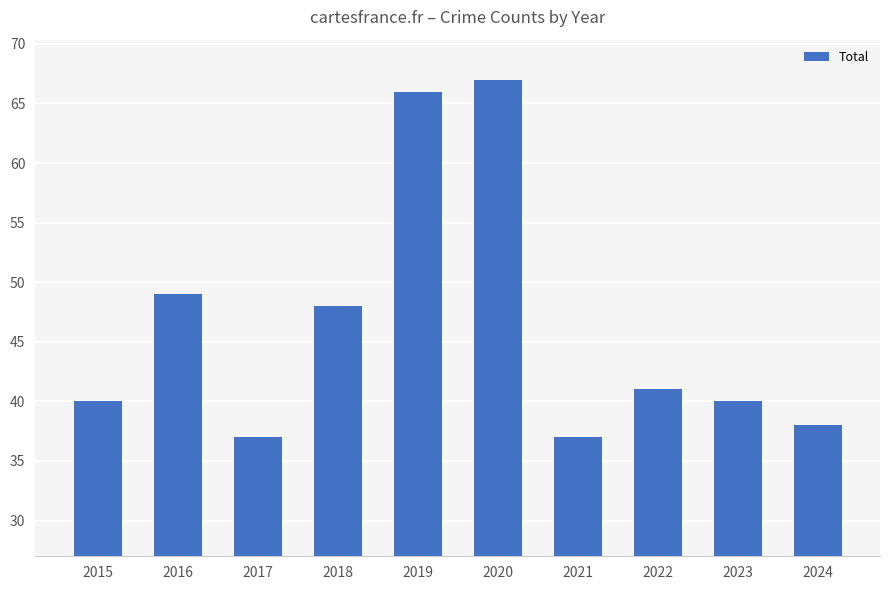

Reading left to right, transcribe all the data shown in this chart.

2015=40	2016=49	2017=37	2018=48	2019=66	2020=67	2021=37	2022=41	2023=40	2024=38